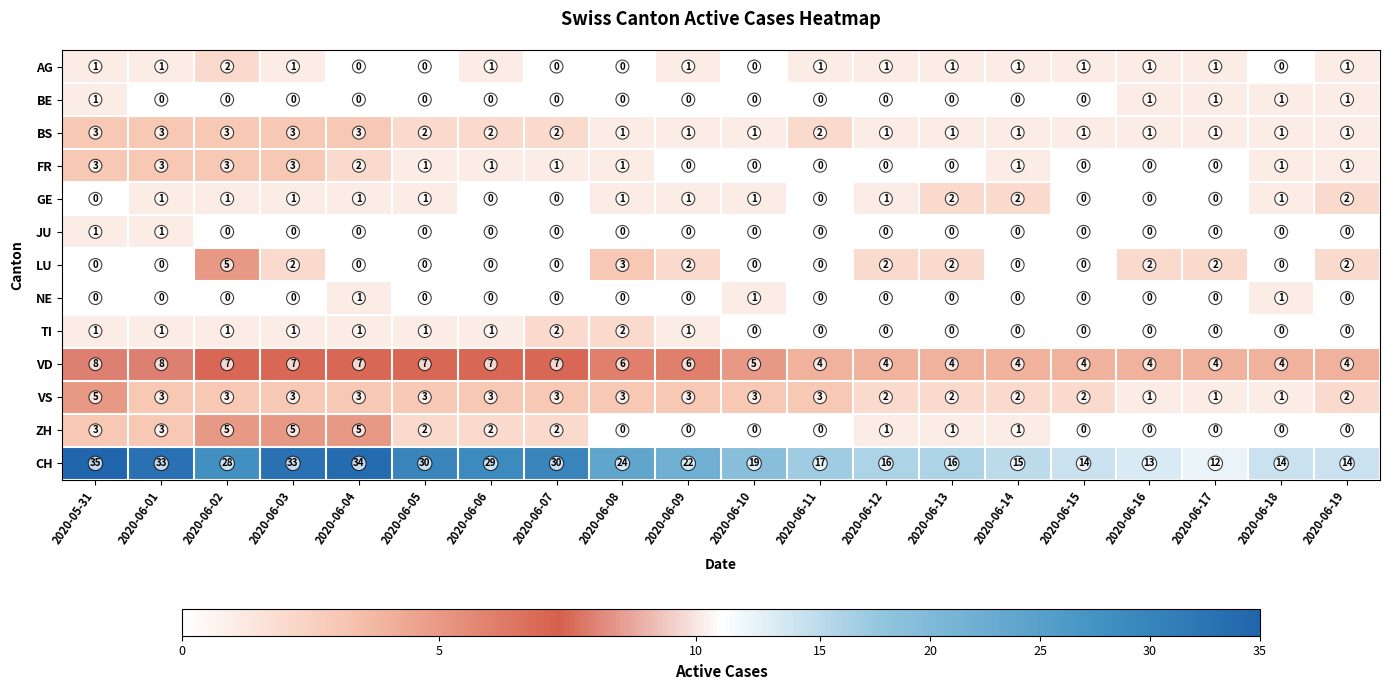

What is the difference between the ZH values at 2020-06-18 and 2020-06-04?

5